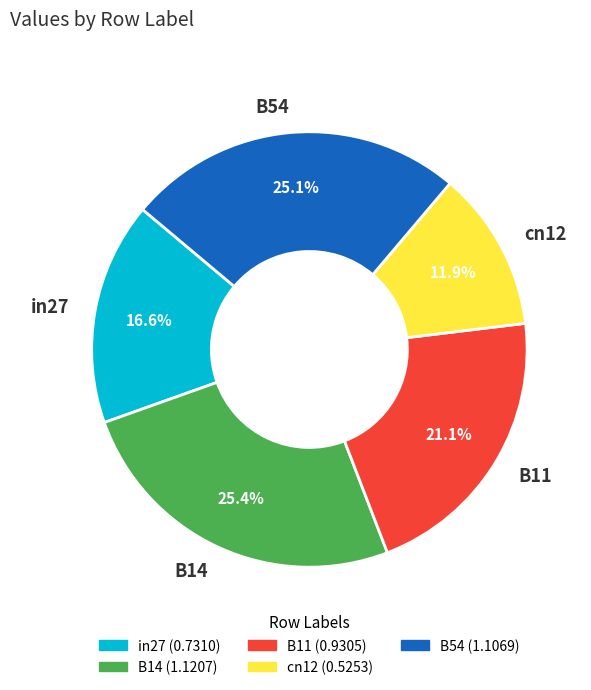

To the nearest percent, what percentage of the pie is B14?

25%